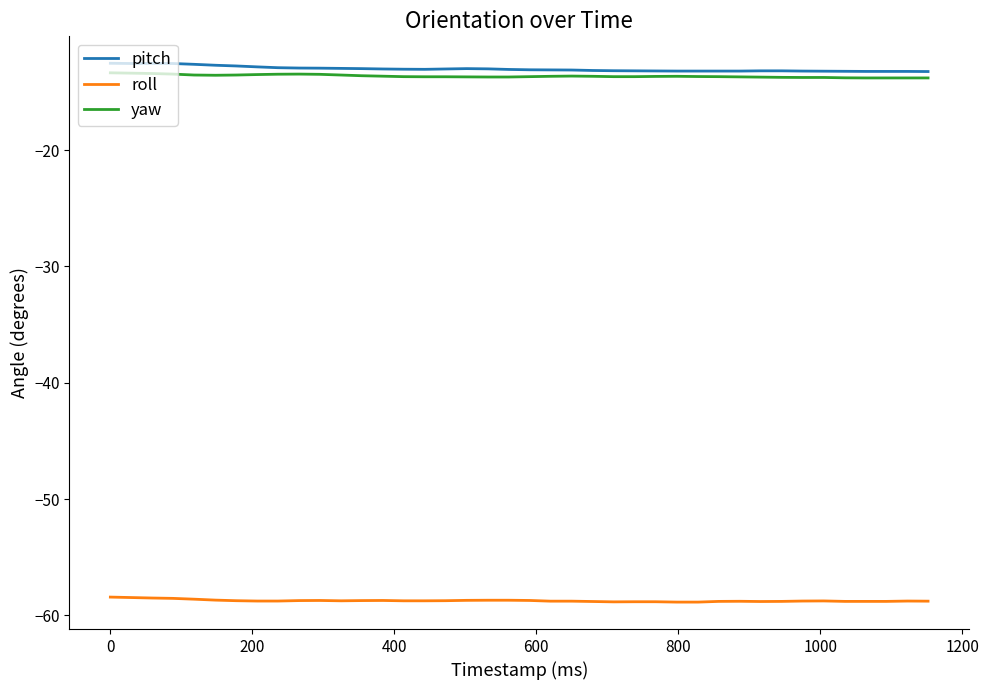

What is the maximum value for pitch?

-12.5